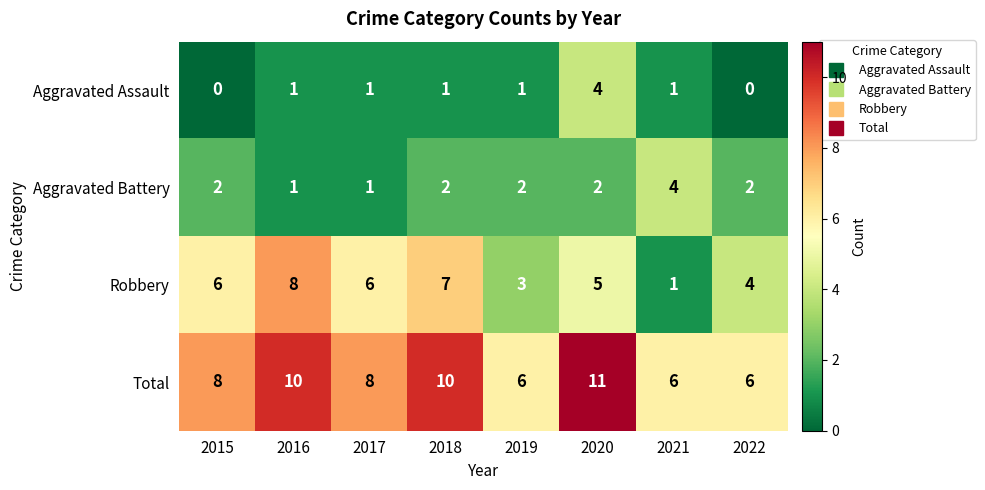

True or false: Aggravated Battery has a value of 1 at 2017.

True